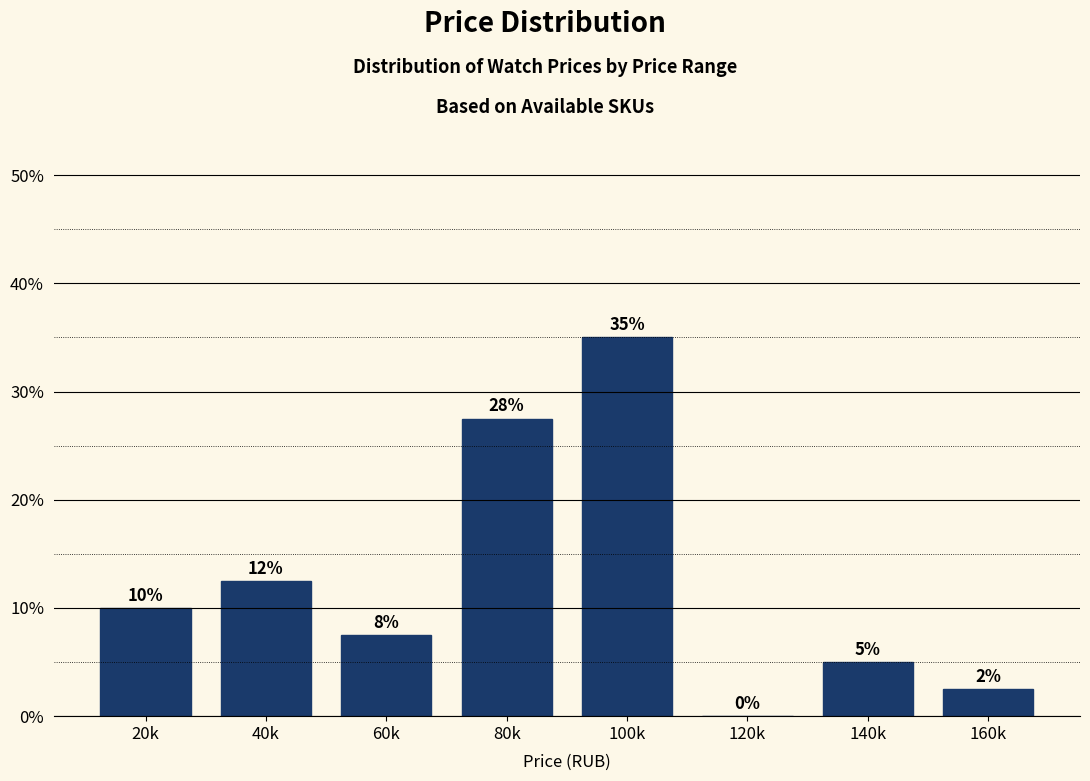

True or false: the data shows 0.0 at 120k.

True